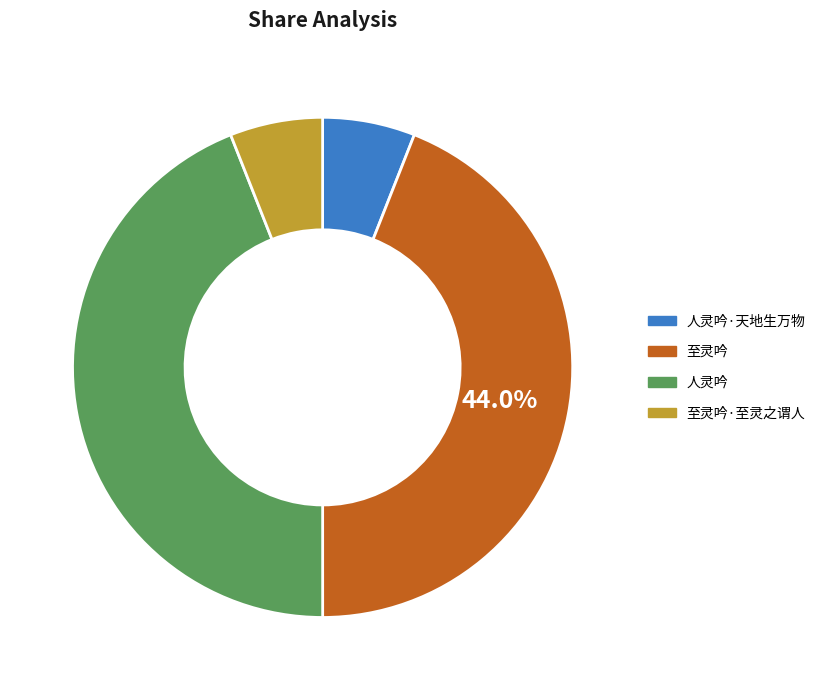

Is there any slice that represents more than half of the pie?

No